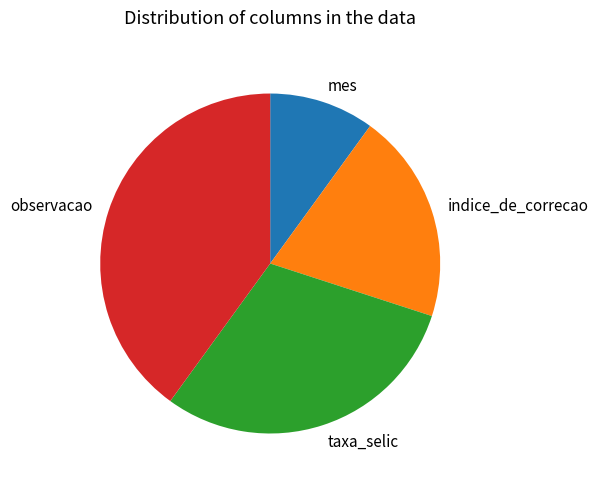

Combined, do indice_de_correcao and mes account for over 50%?

No